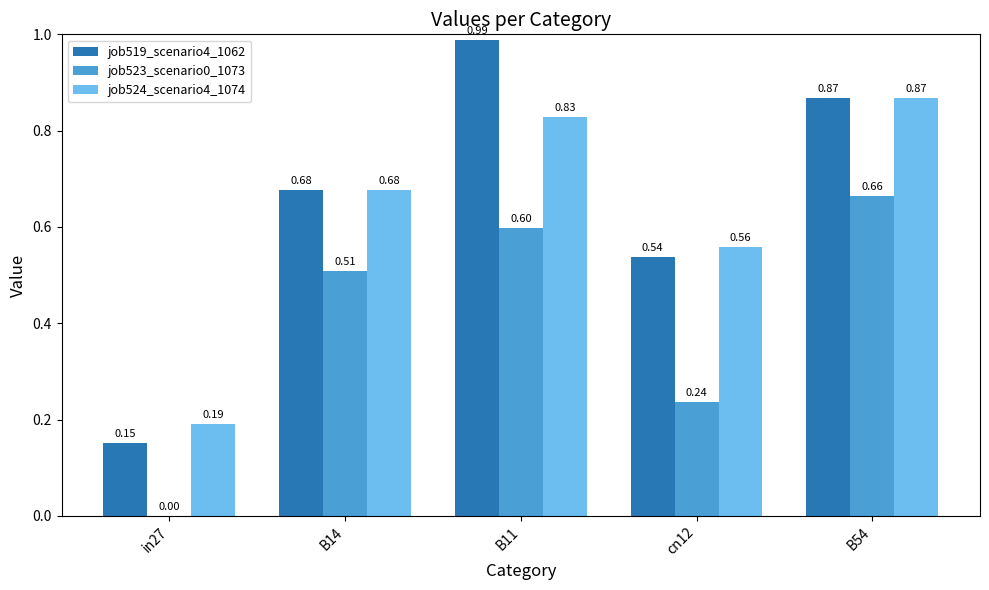

What is the total value across all series at cn12?

1.3